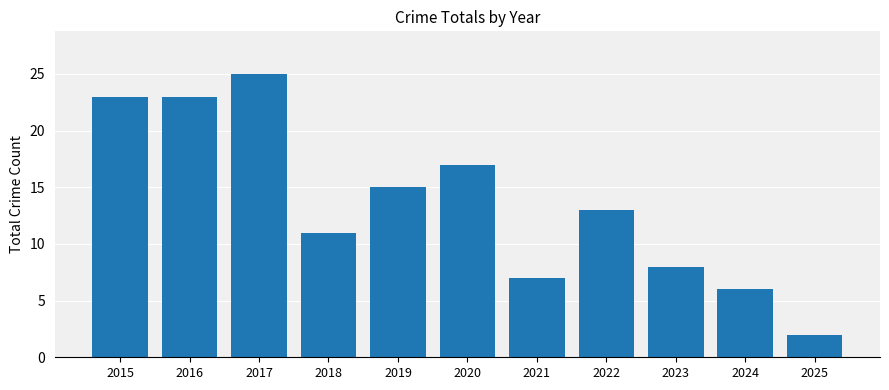

Which category has the lowest value across all series?

2025